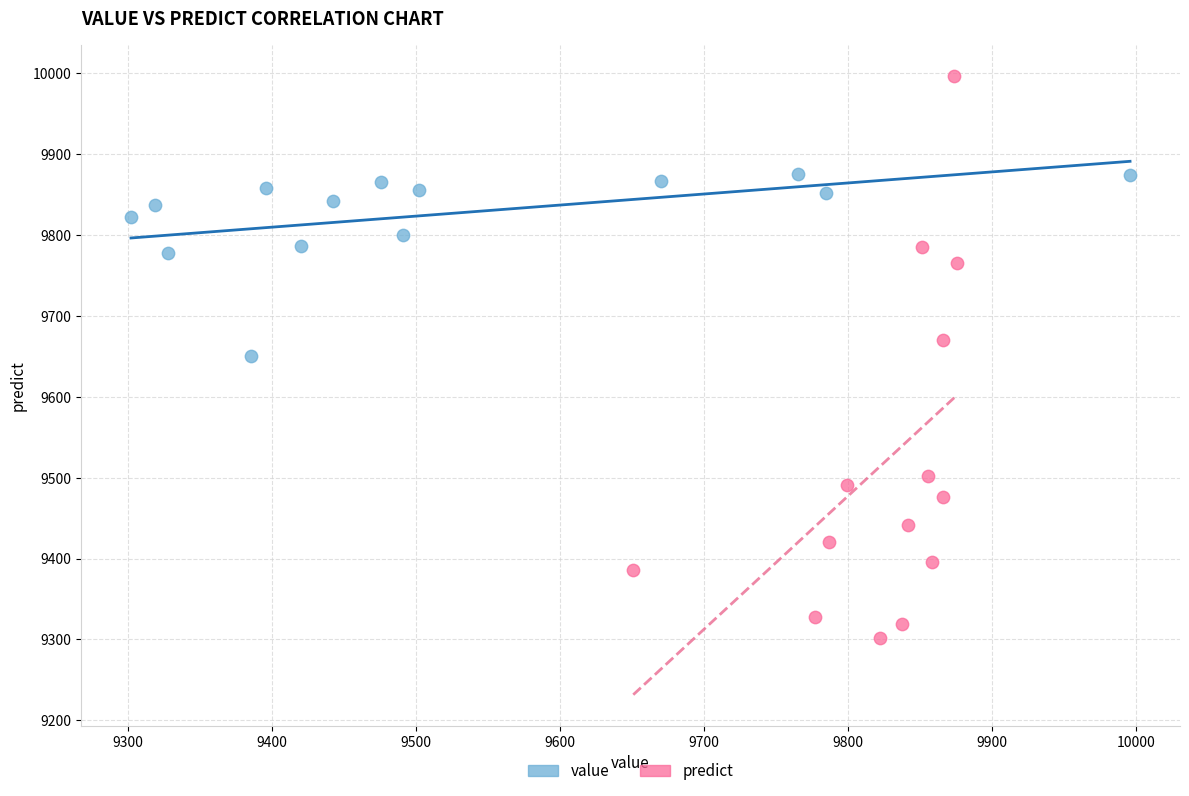

What are all the series names shown in the legend?

value, predict